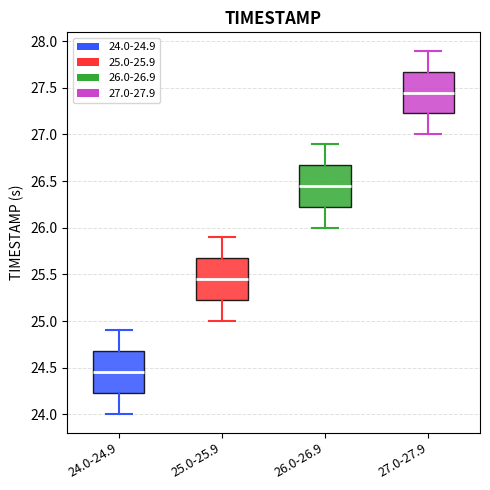

Where is the upper edge of the box for 27.0-27.9 on the y-axis? The values are not printed on the chart, so give them approximately, as read against the axis.

27.70